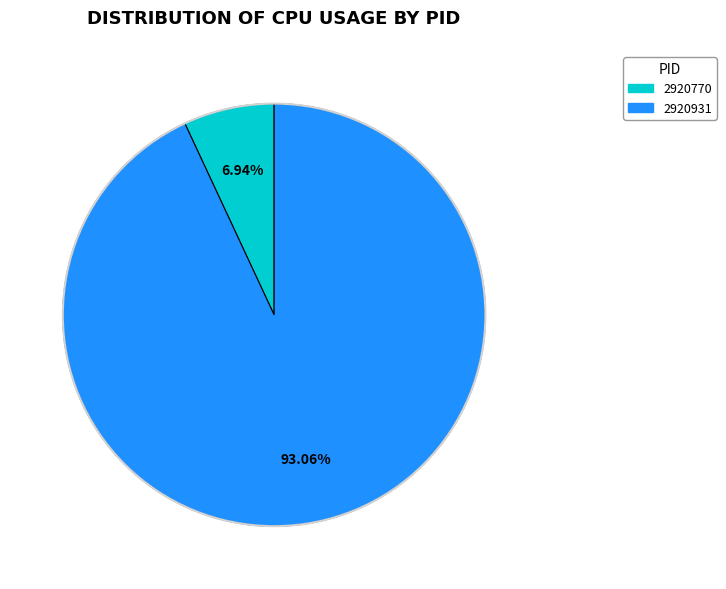

Count the number of slices in the pie.

2